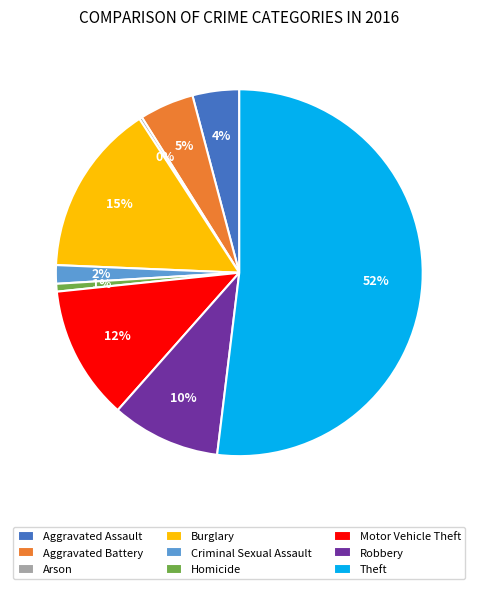

To the nearest percent, what is the average slice percentage?

11%